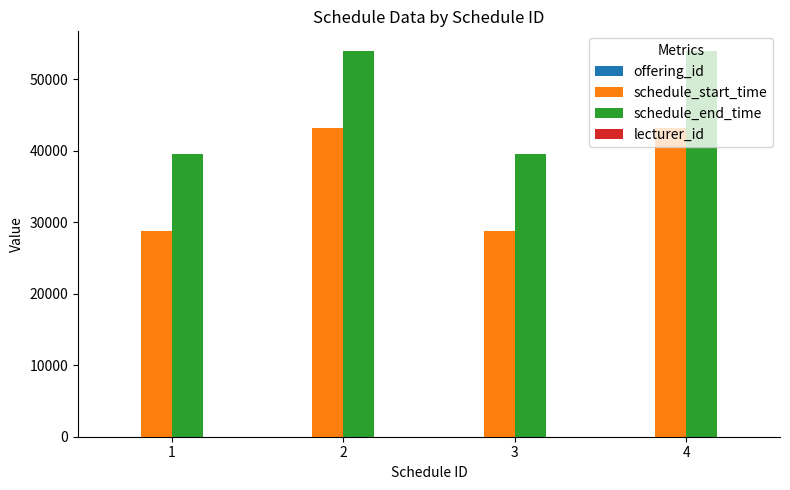

The schedule_end_time series shows 31536 at 4. True or false?

False